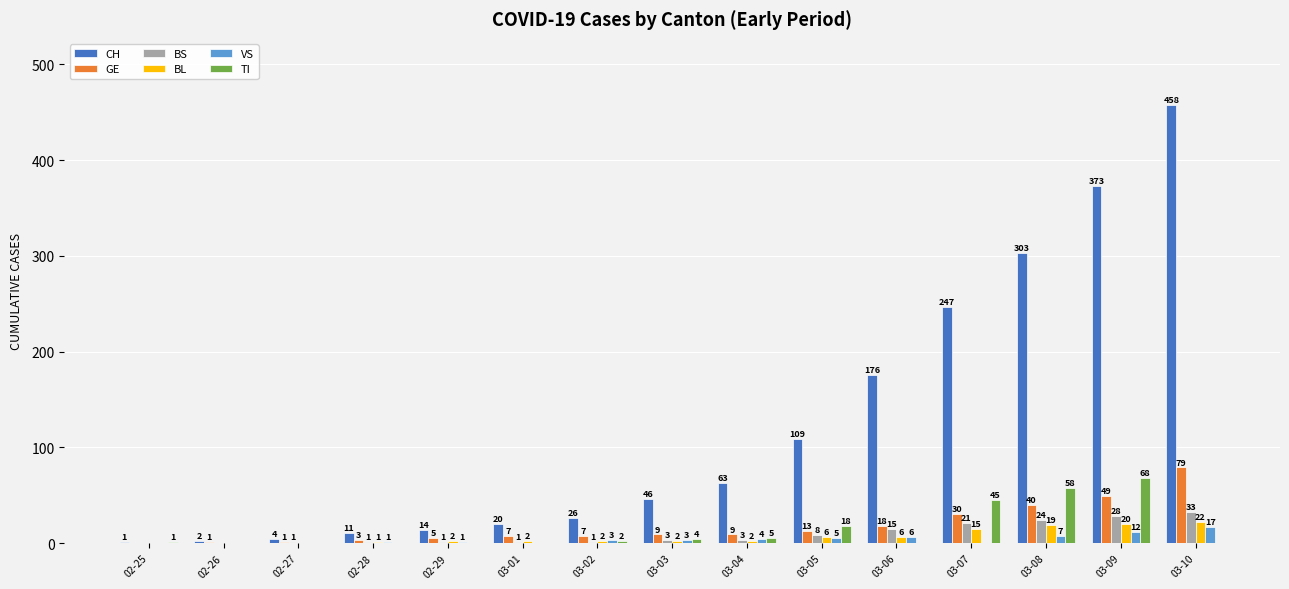

Is the value of BS at 03-06 greater than the value of CH at 03-01?

No